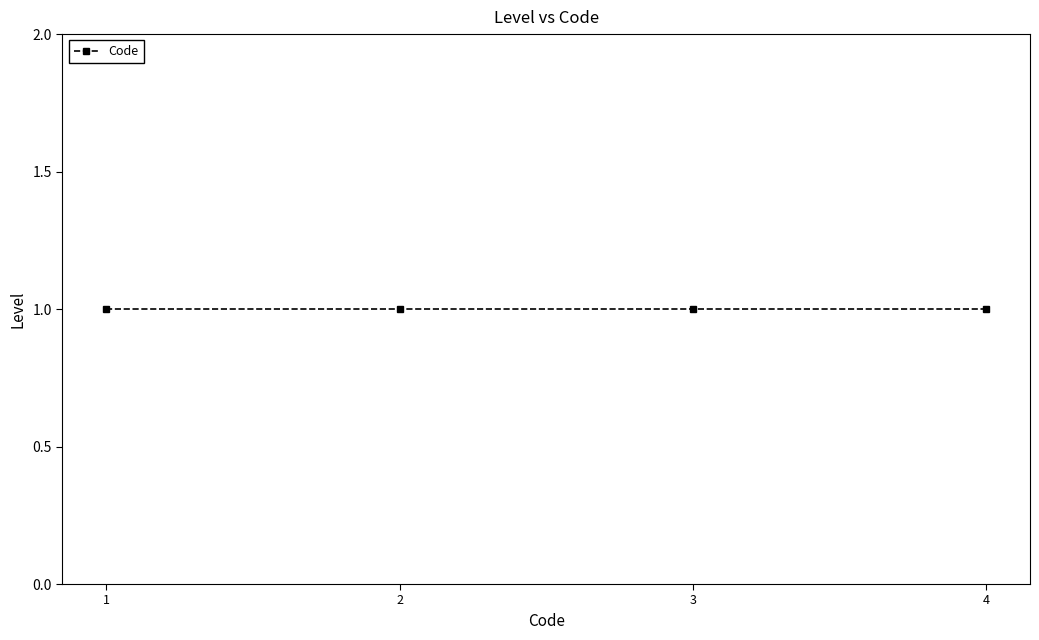

How many values are between 2 and 4?

3